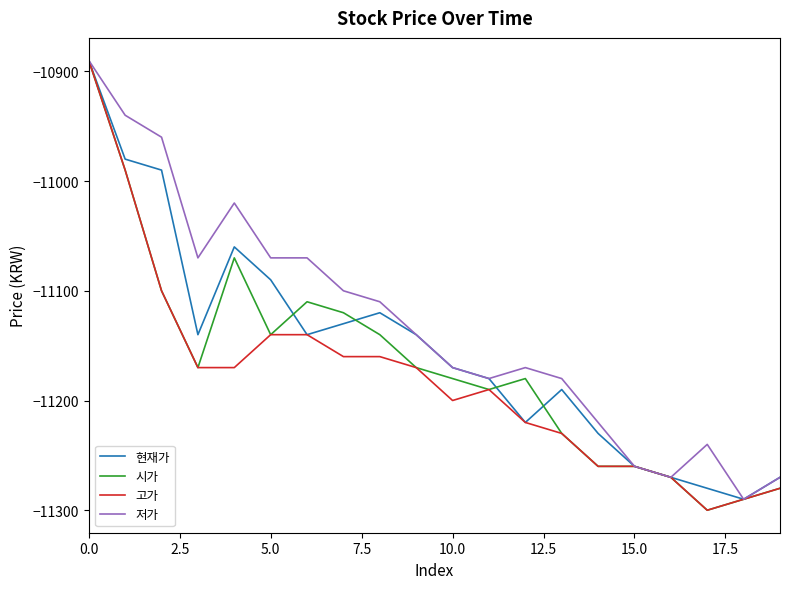

Which series has the largest total across all categories?

저가